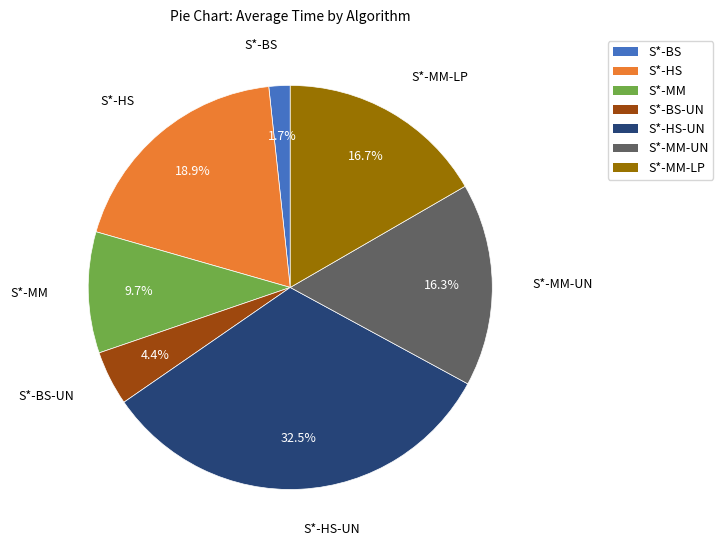

What percentage is the S*-BS-UN slice, to the nearest percent?

4%